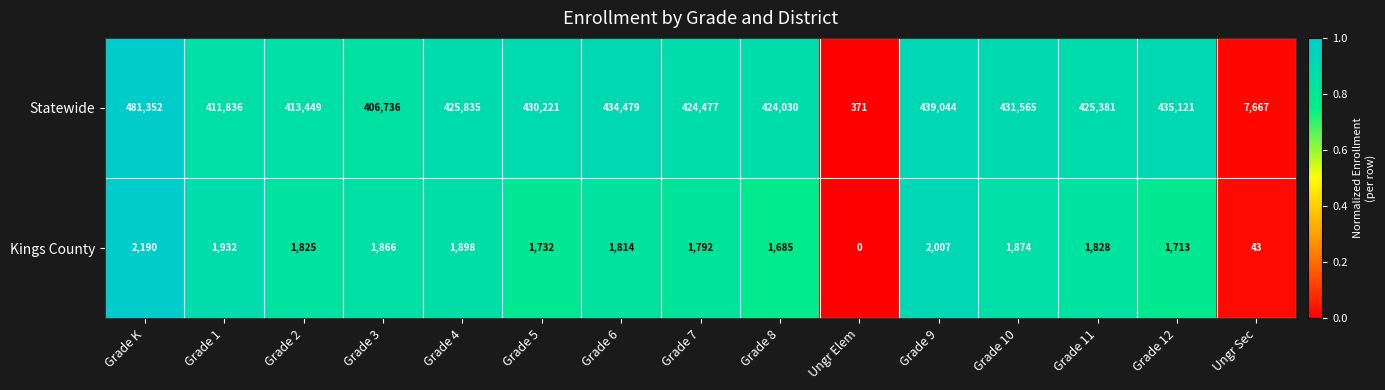

At how many categories does at least one series exceed 274952?

13